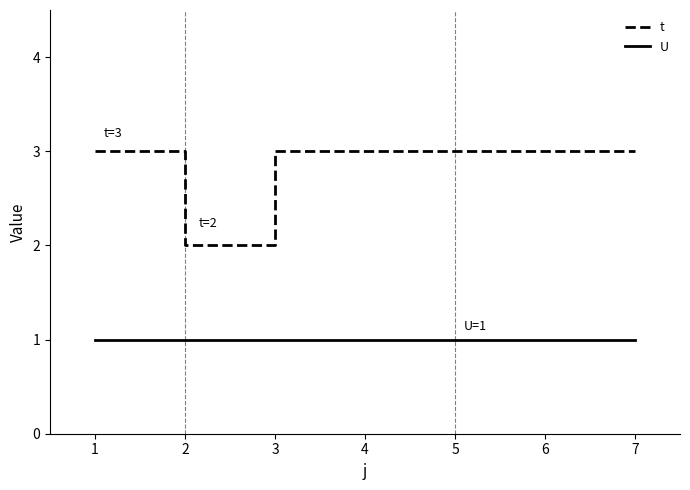

What is the total value across all series at 6?

4